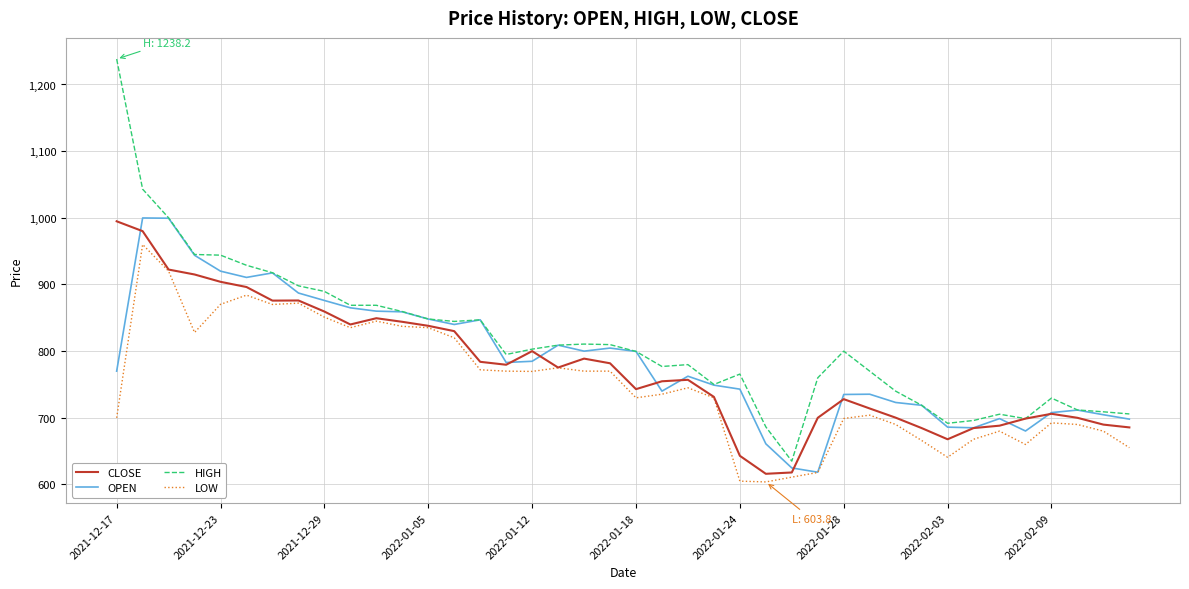

How many lines are shown in the chart?

4